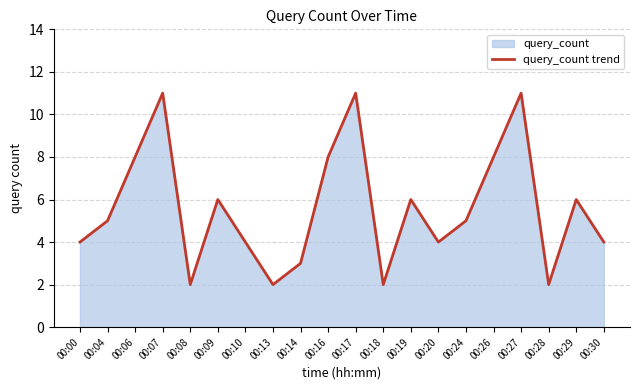

What is the greatest value displayed?

11